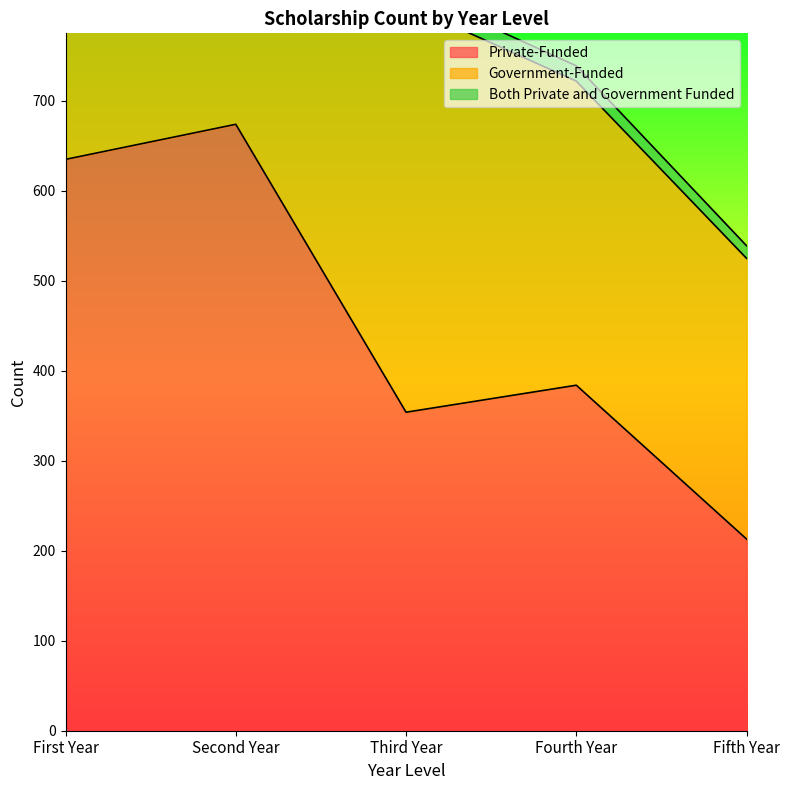

At how many categories does at least one series exceed 135?

5